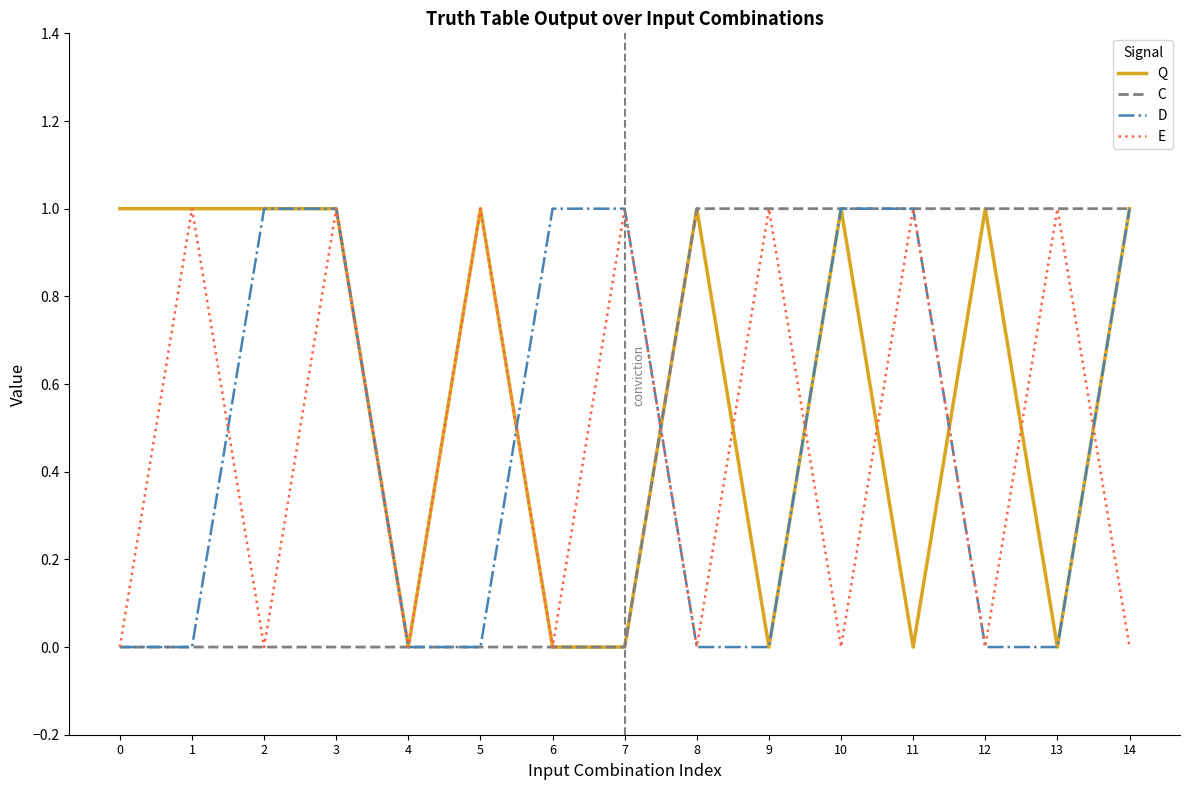

What is the highest value of the D series?

1